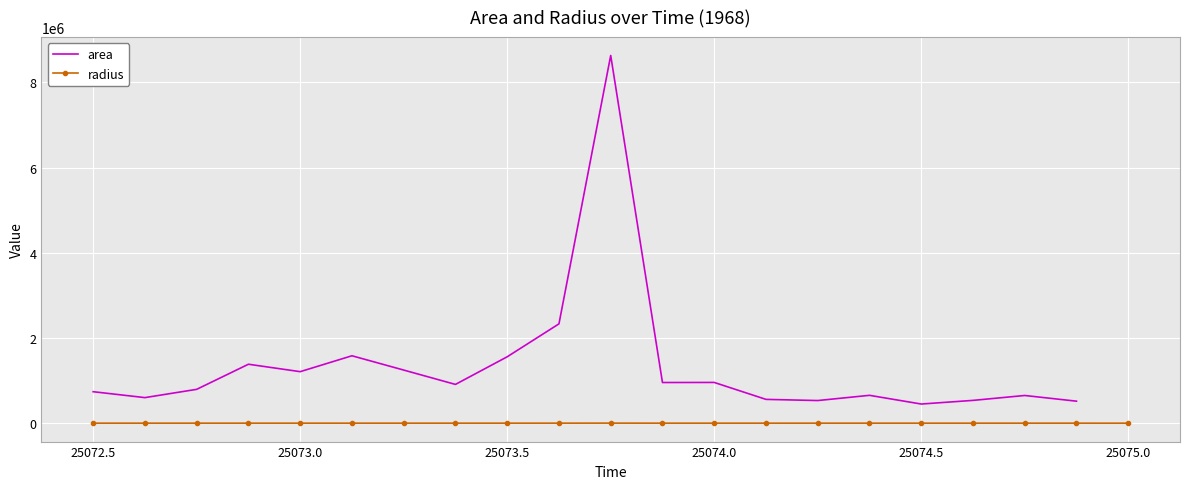

What is the difference between the values at 25073.75 and 25073.0?

1037.2